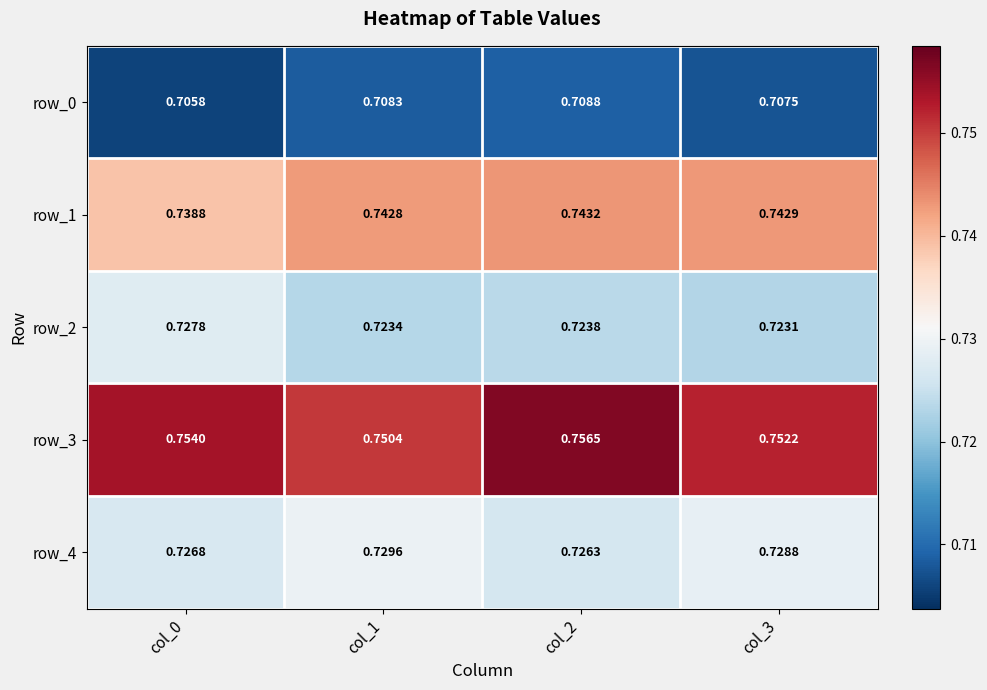

Is the value of row_3 at col_0 greater than the value of row_2 at col_0?

Yes